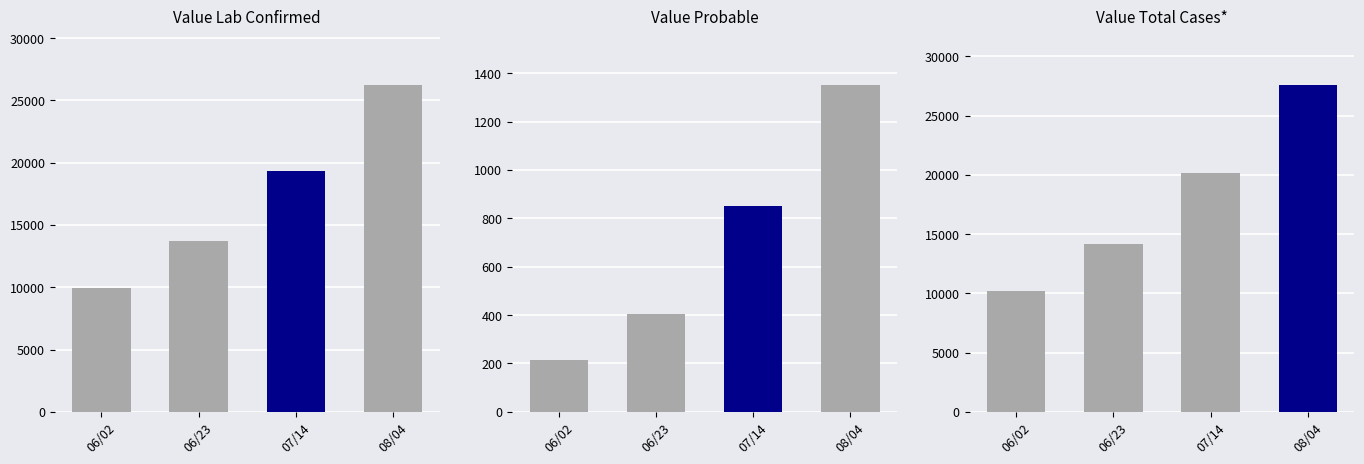

What is the average value of the Value Lab Confirmed series?

17302